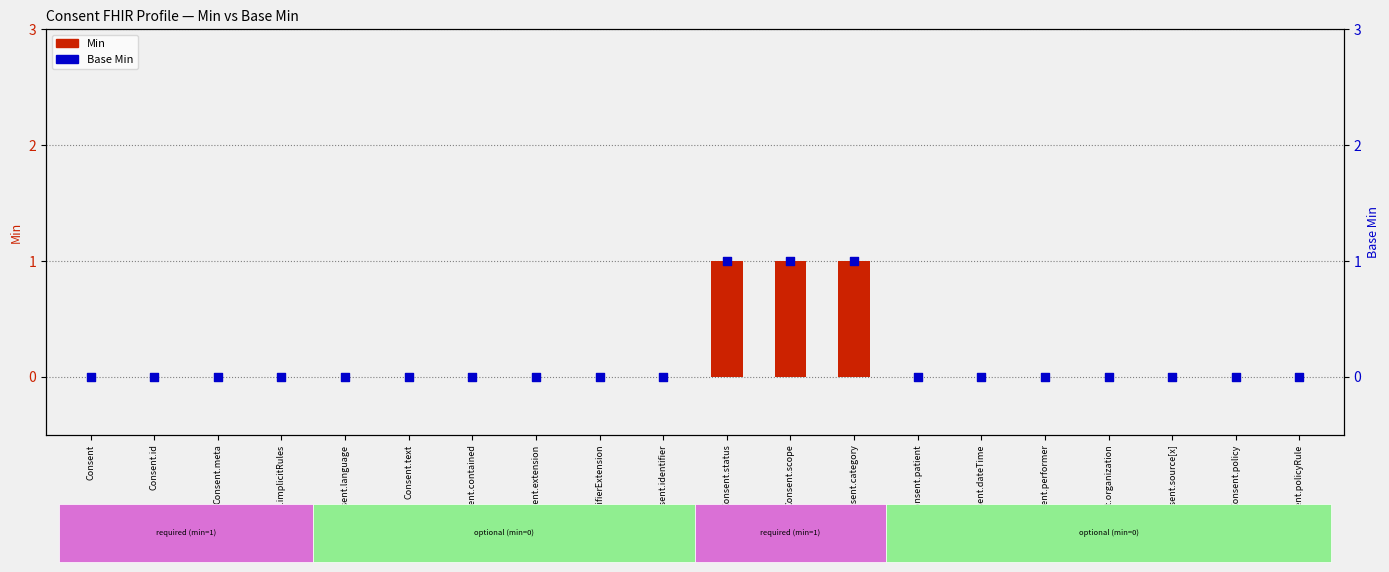

At how many categories does at least one series exceed 0?

3